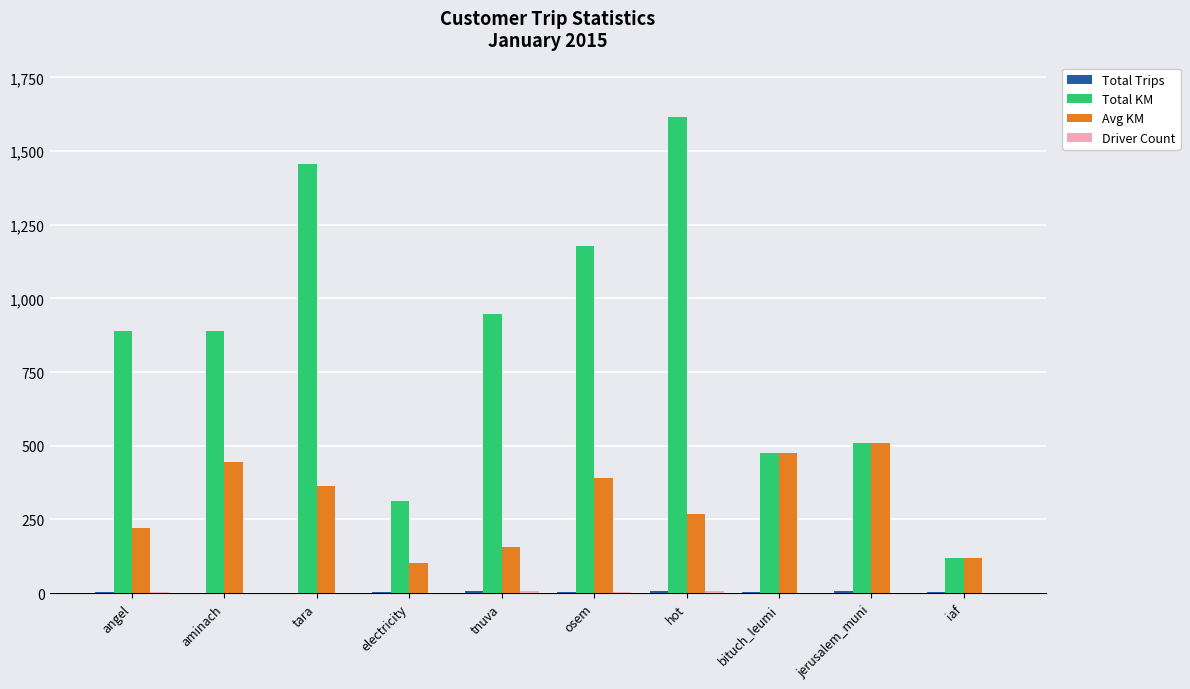

Which series has the largest total across all categories?

Total KM